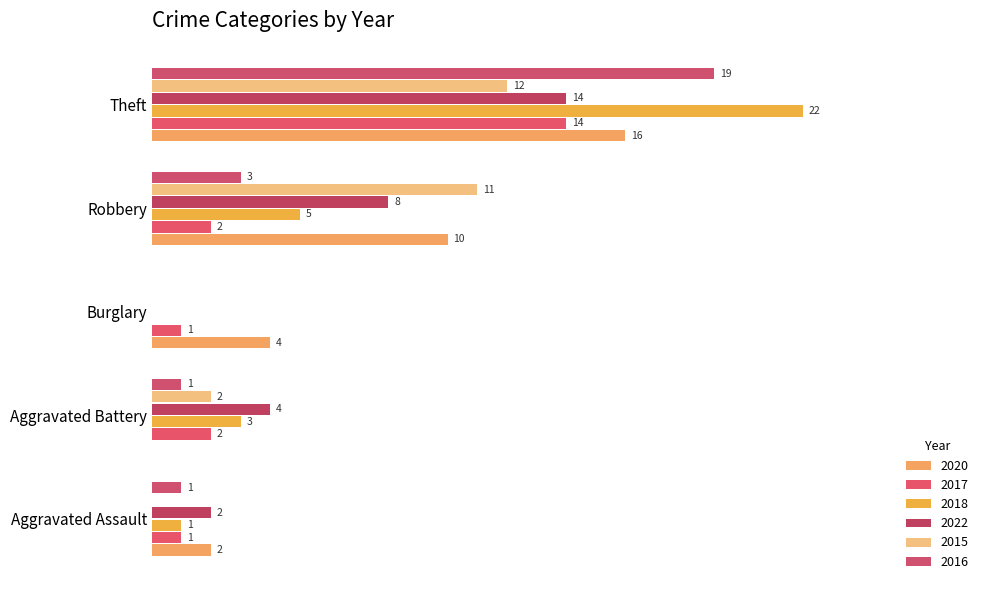

Reading right to left, what are all the values shown in this chart?

2020: Theft=16	Robbery=10	Burglary=4	Aggravated Battery=0	Aggravated Assault=2
2017: Theft=14	Robbery=2	Burglary=1	Aggravated Battery=2	Aggravated Assault=1
2018: Theft=22	Robbery=5	Burglary=0	Aggravated Battery=3	Aggravated Assault=1
2022: Theft=14	Robbery=8	Burglary=0	Aggravated Battery=4	Aggravated Assault=2
2015: Theft=12	Robbery=11	Burglary=0	Aggravated Battery=2	Aggravated Assault=0
2016: Theft=19	Robbery=3	Burglary=0	Aggravated Battery=1	Aggravated Assault=1